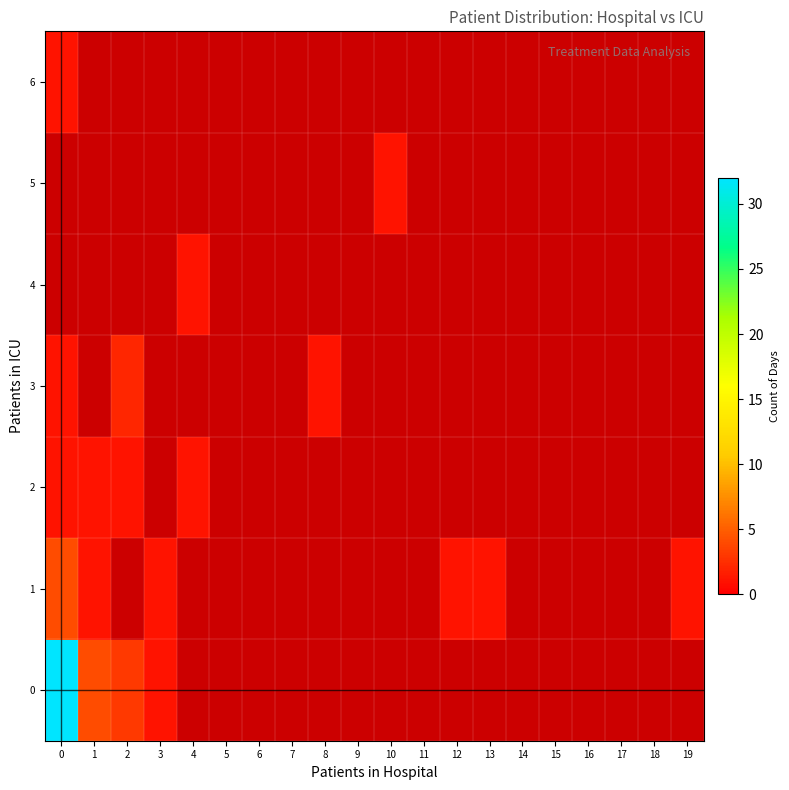

Which has a higher value, 16 or 5?

5